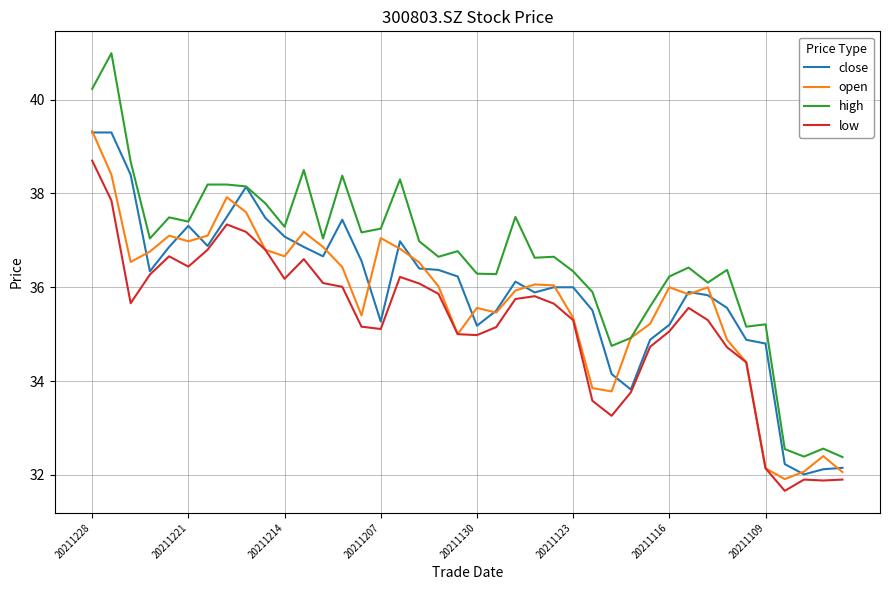

What is the greatest value displayed?

41.0